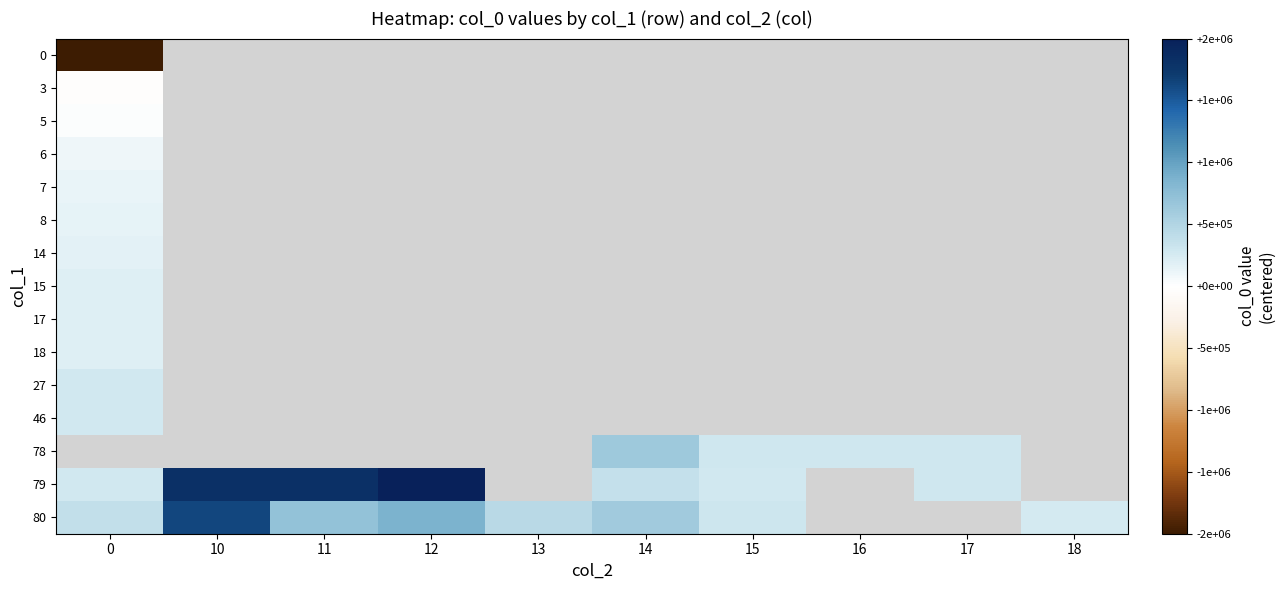

How many values in 79 are above zero?

7